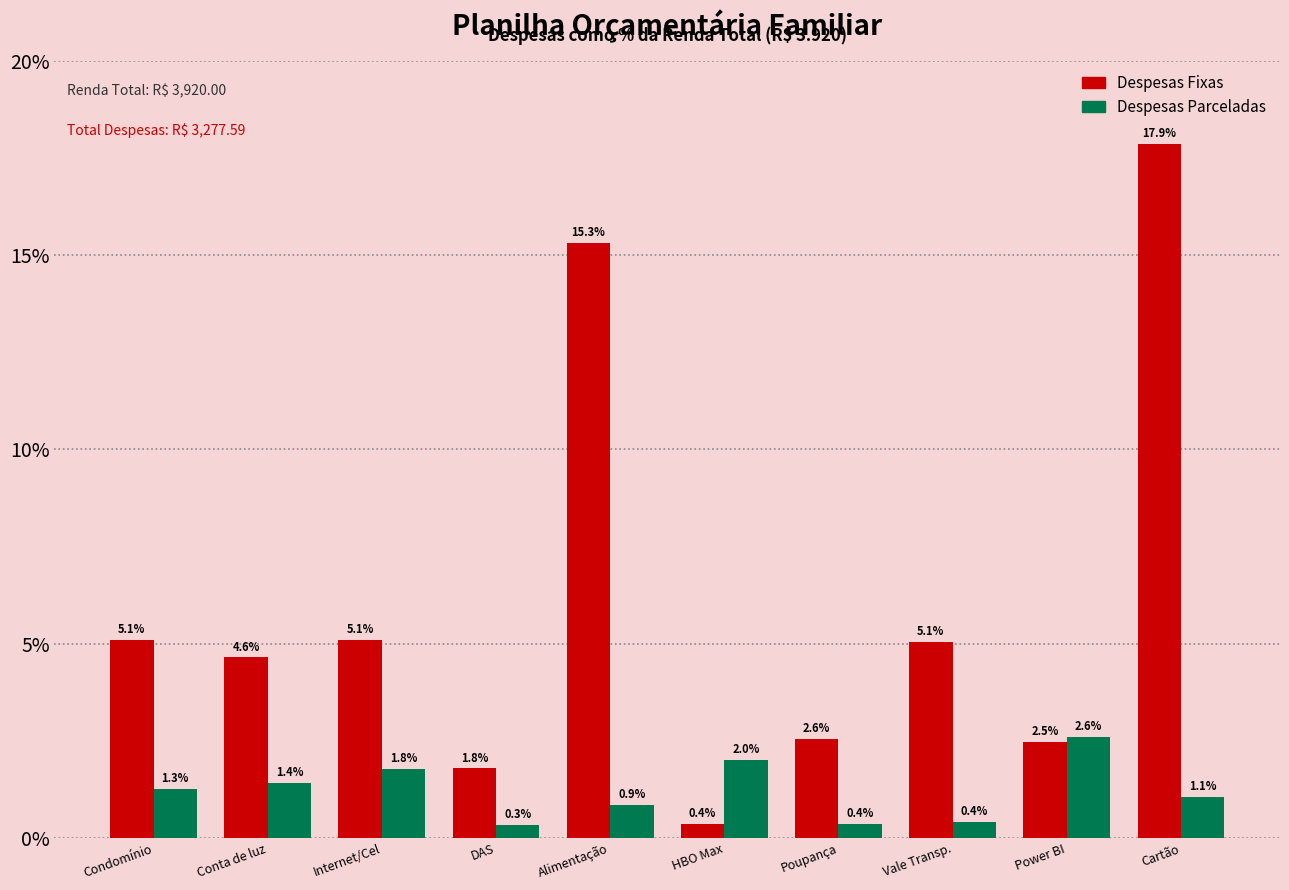

Are the bars grouped side by side (vs. stacked)?

Yes